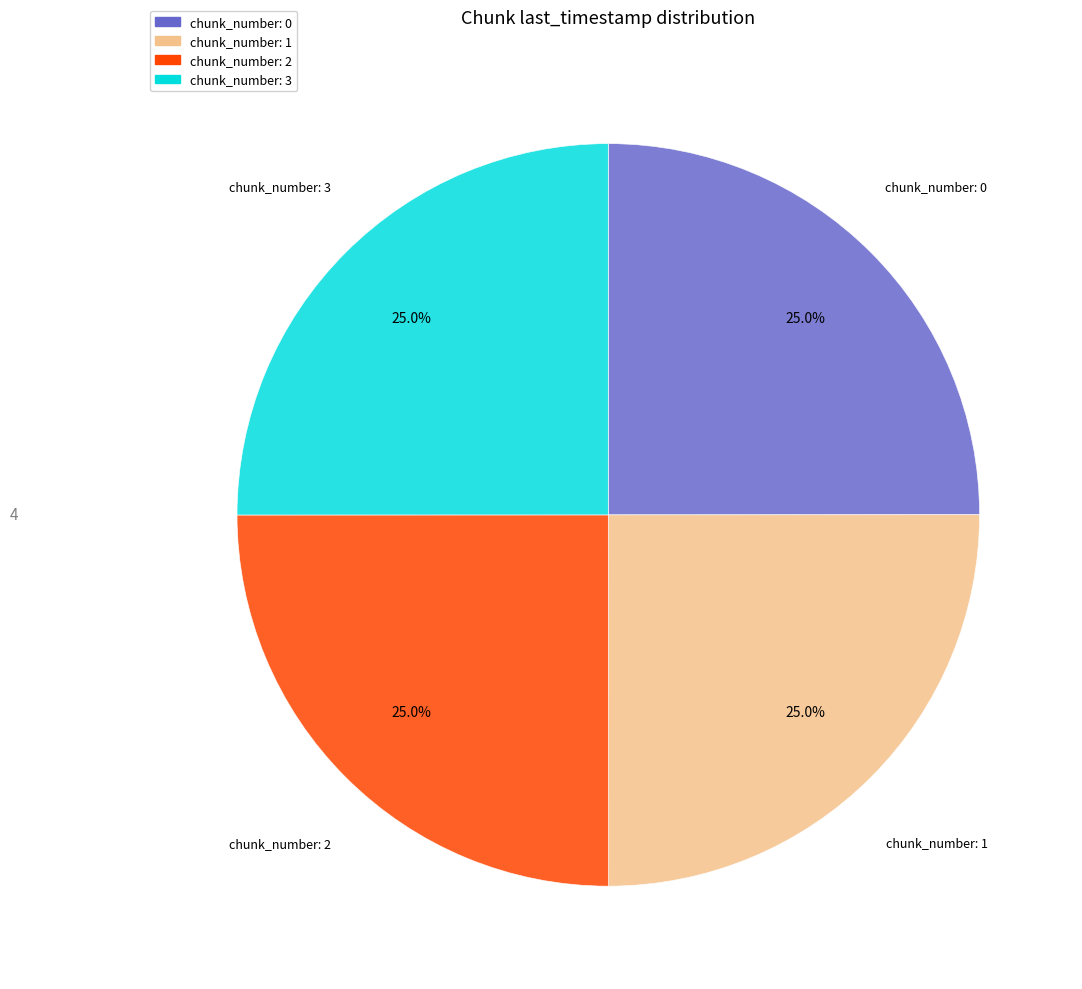

Count the number of slices in the pie.

4